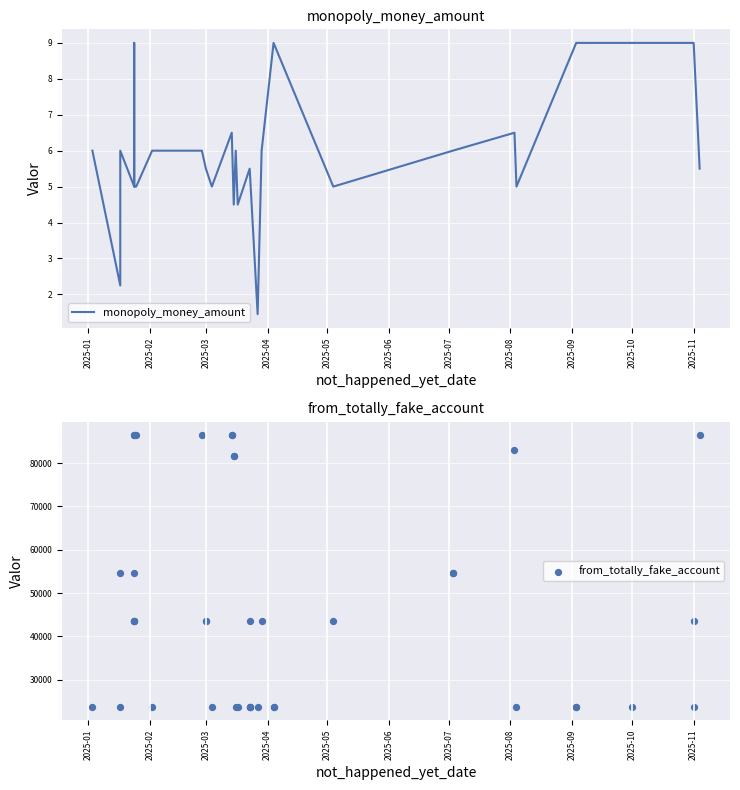

Is the value of monopoly_money_amount at 2025-08 greater than the value of from_totally_fake_account at 15?

No